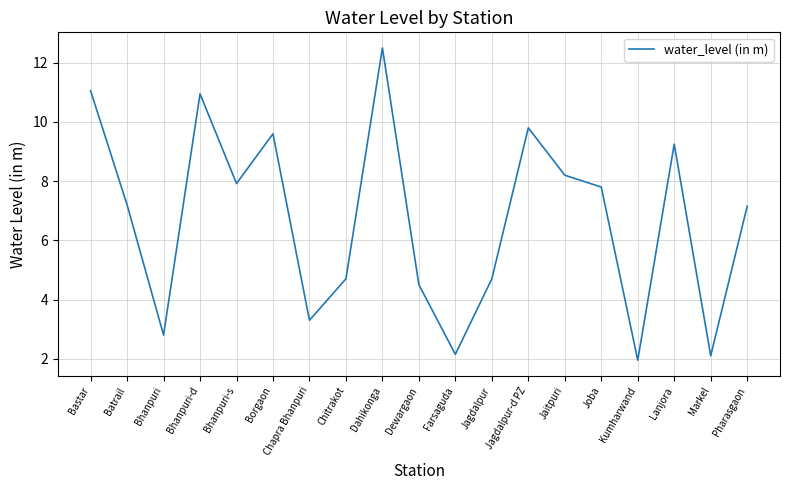

At which category does the data reach its first local valley?

Bhanpuri